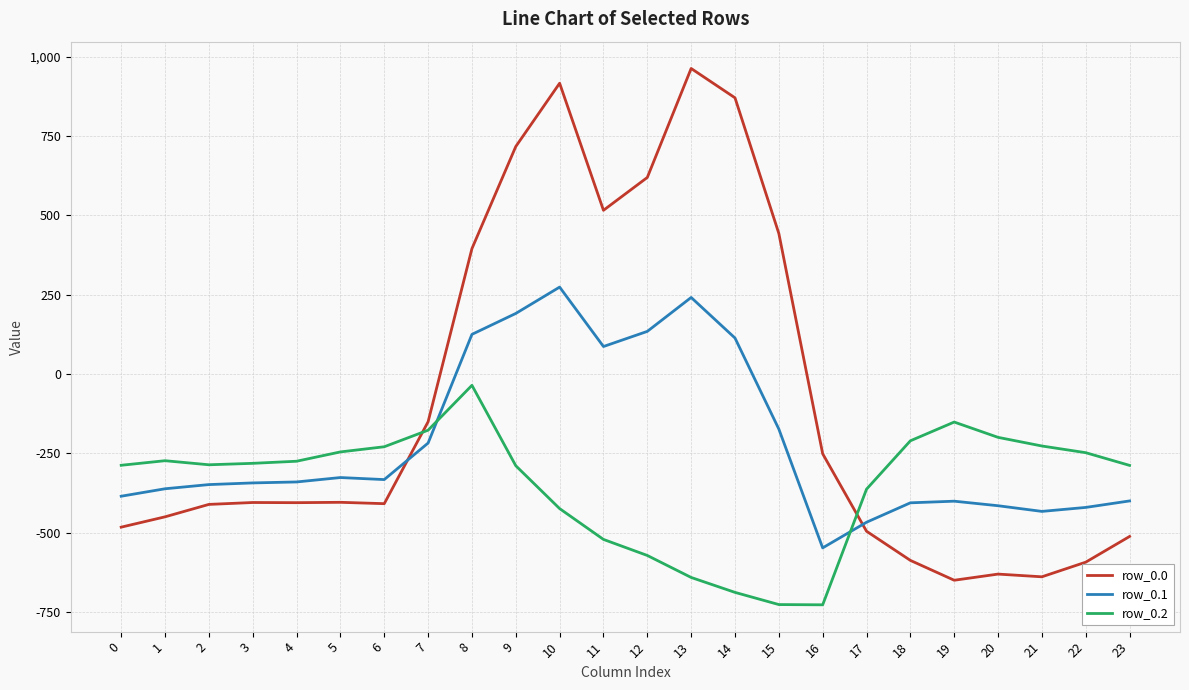

The value of row_0.0 at 8 is 628.4. True or false?

False